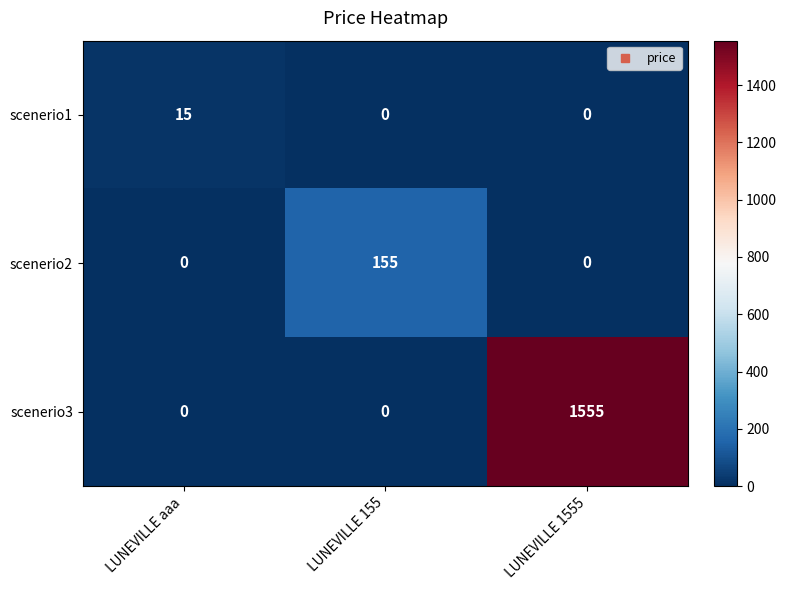

What is the spread (max minus min) of values at LUNEVILLE aaa?

15